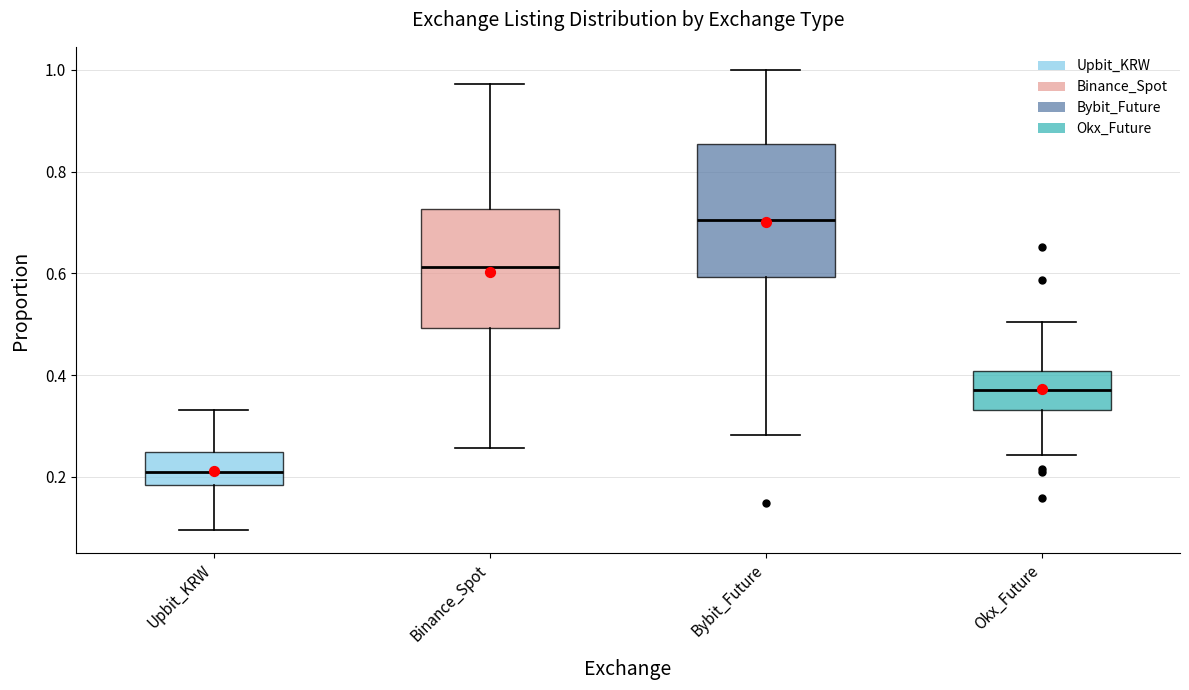

Reading left to right, read every box against the y-axis: the position of its median line, the range the box covers, and the ends of its whiskers. The values are not printed on the chart, so give them approximately, as read against the axis.

Upbit_KRW: median 0.20, box 0.18 to 0.24, whiskers 0.10 to 0.34
Binance_Spot: median 0.62, box 0.50 to 0.72, whiskers 0.26 to 0.98
Bybit_Future: median 0.70, box 0.60 to 0.86, whiskers 0.28 to 1.00
Okx_Future: median 0.38, box 0.34 to 0.40, whiskers 0.24 to 0.50